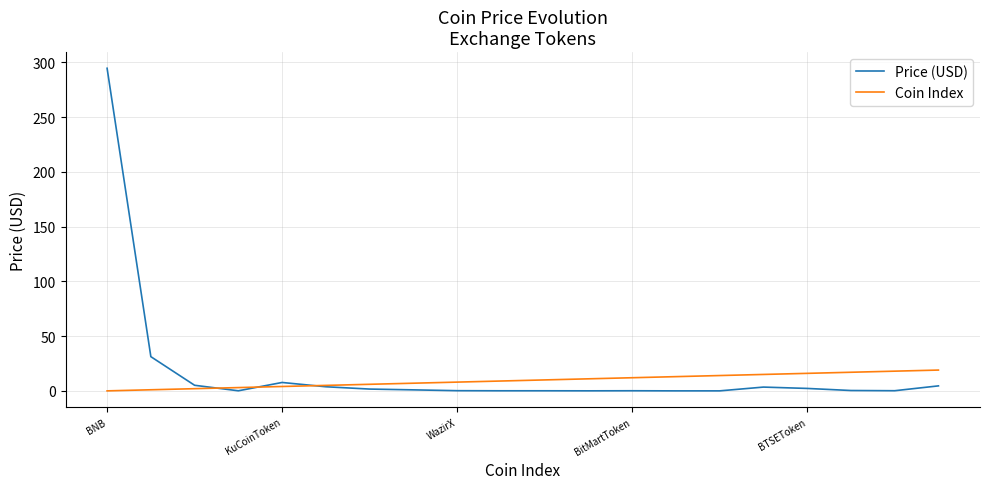

At how many categories does at least one series exceed 46?

1